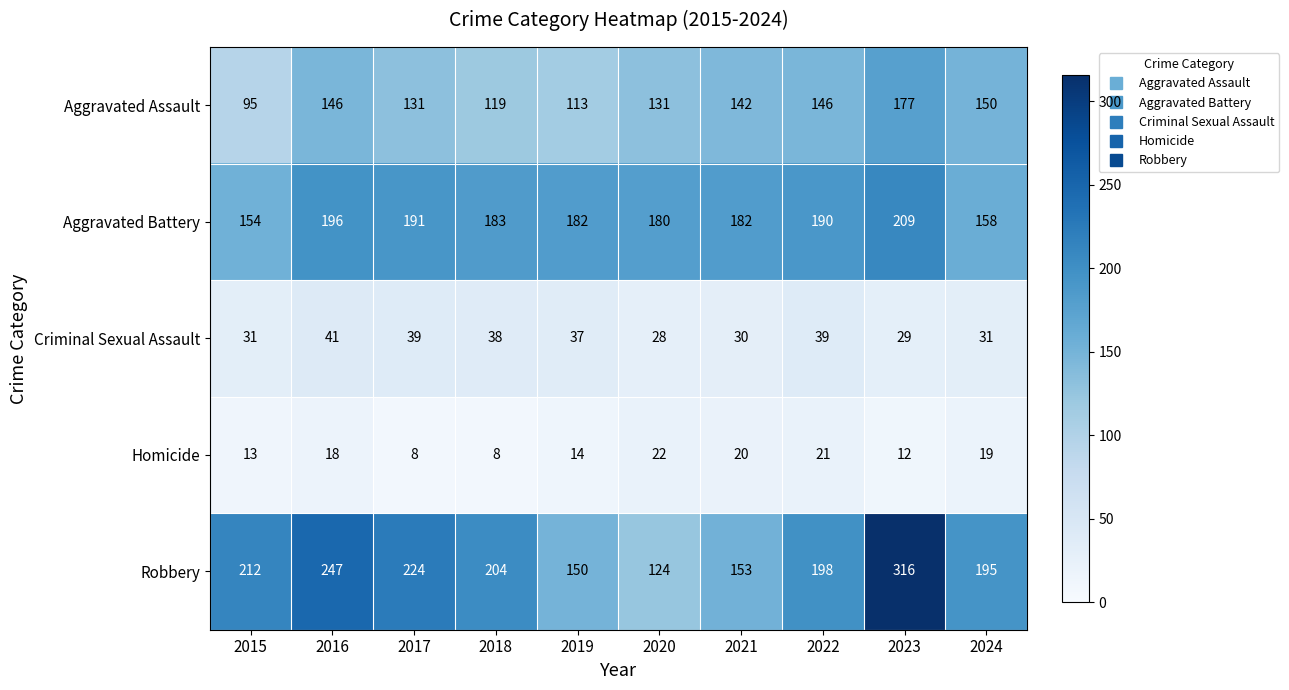

Which series has the largest total across all categories?

Robbery